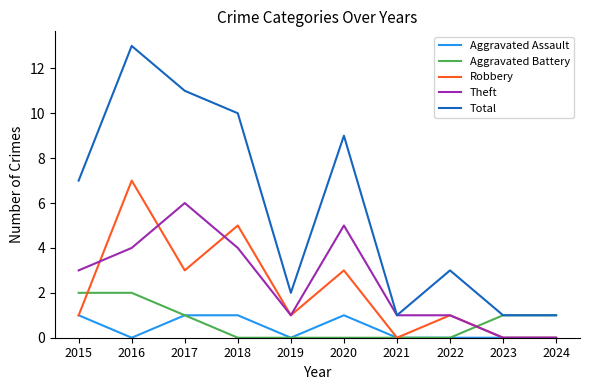

Between 2017 and 2022, which series saw the biggest shift?

Total